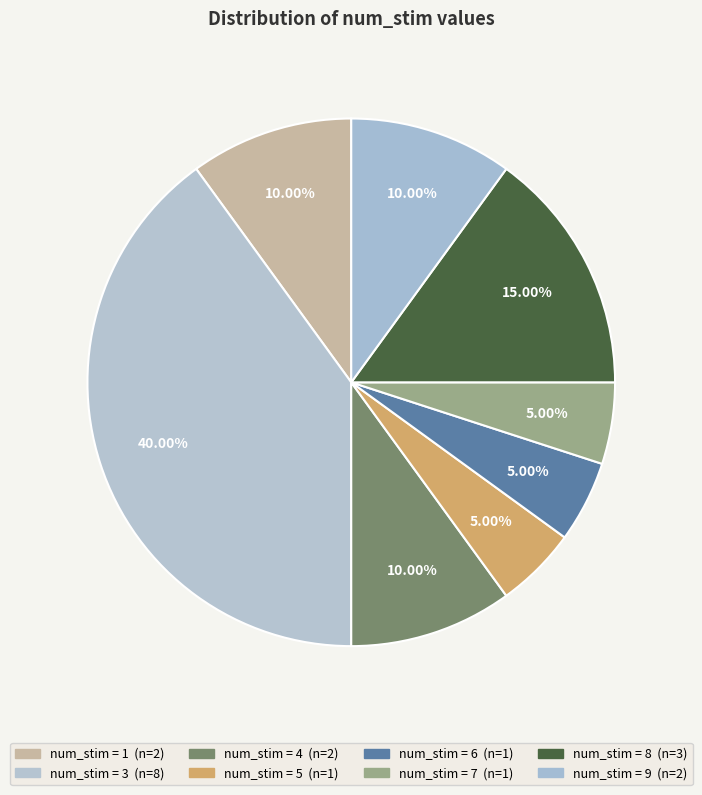

Which category has the smallest portion of the pie?

5